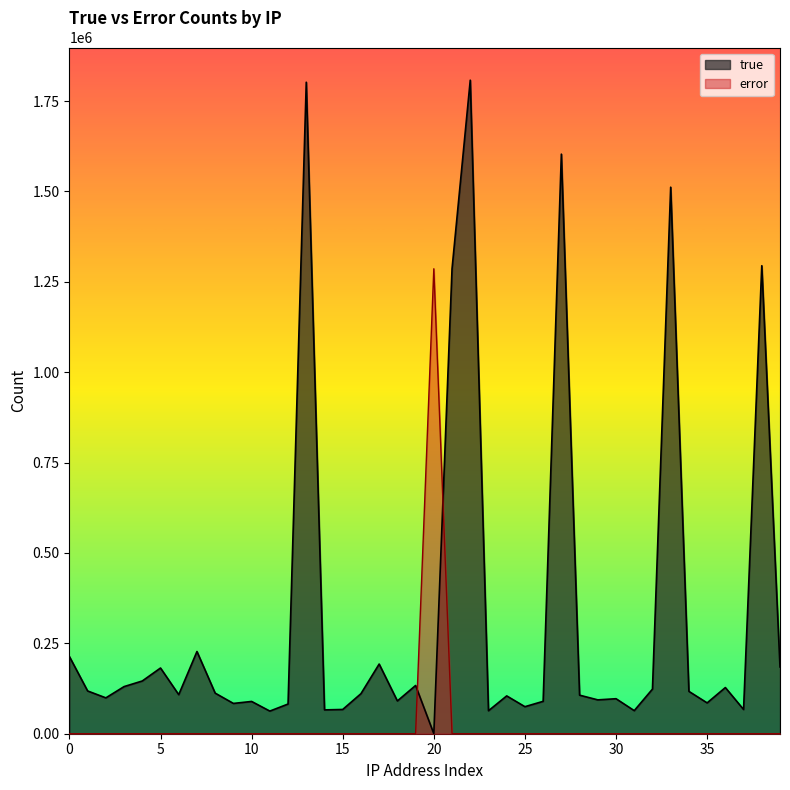

What is the greatest value displayed?

1807871